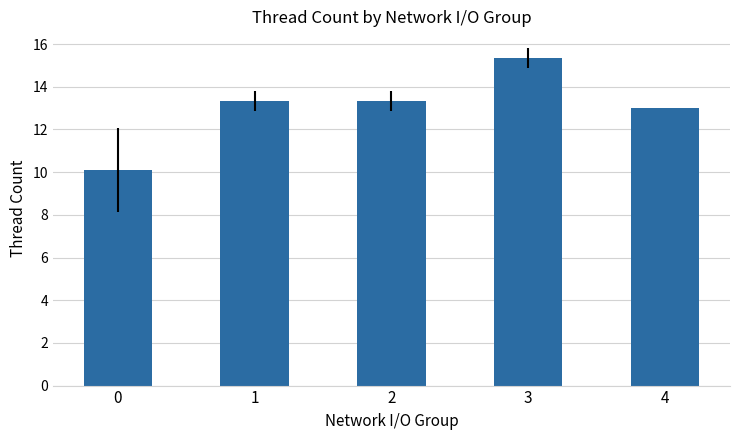

Are the bars grouped side by side (vs. stacked)?

No